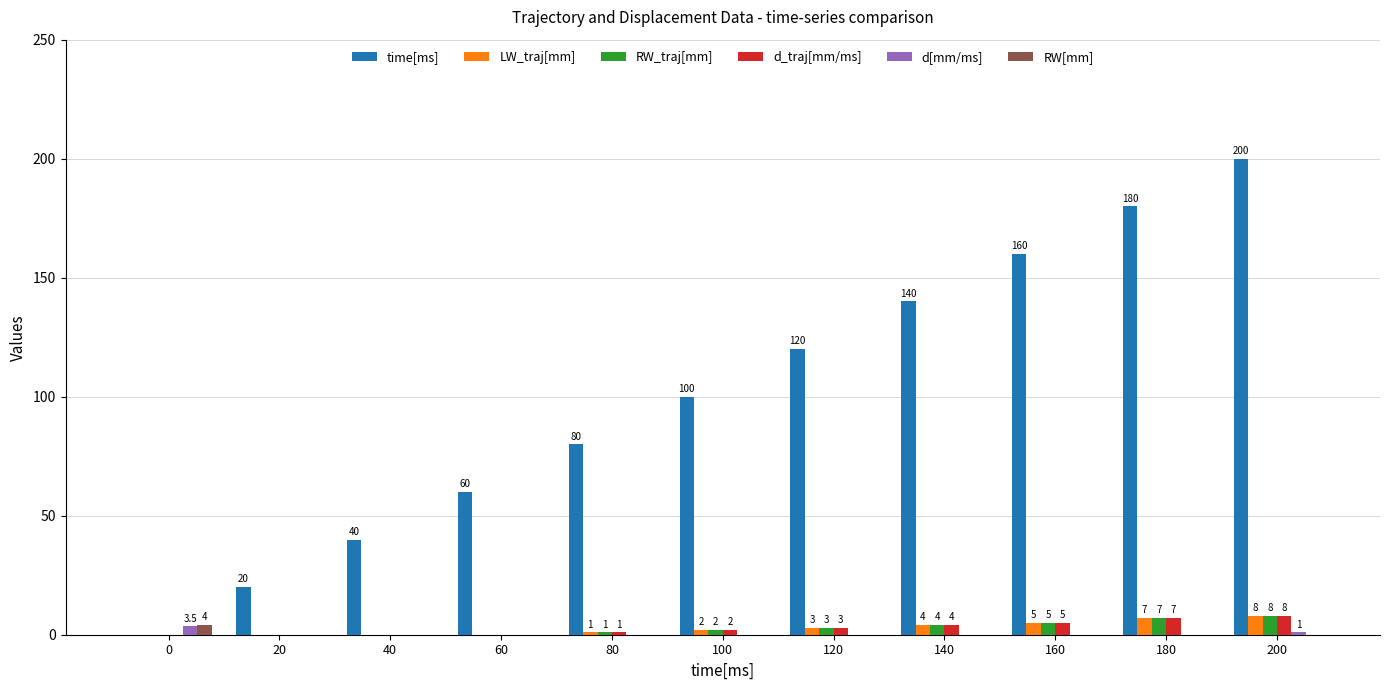

Reading left to right, list all the values displayed in this chart.

time[ms]: 0=0.0	20=20.0	40=40.0	60=60.0	80=80.0	100=100.0	120=120.0	140=140.0	160=160.0	180=180.0	200=200.0
LW_traj[mm]: 0=0.0	20=0.0	40=0.0	60=0.0	80=1.0	100=2.0	120=3.0	140=4.0	160=5.0	180=7.0	200=8.0
RW_traj[mm]: 0=0.0	20=0.0	40=0.0	60=0.0	80=1.0	100=2.0	120=3.0	140=4.0	160=5.0	180=7.0	200=8.0
d_traj[mm/ms]: 0=0.0	20=0.0	40=0.0	60=0.0	80=1.0	100=2.0	120=3.0	140=4.0	160=5.0	180=7.0	200=8.0
d[mm/ms]: 0=3.5	20=0.0	40=0.0	60=0.0	80=0.0	100=0.0	120=0.0	140=0.0	160=0.0	180=0.0	200=1.0
RW[mm]: 0=4.0	20=0.0	40=0.0	60=0.0	80=0.0	100=0.0	120=0.0	140=0.0	160=0.0	180=0.0	200=0.0